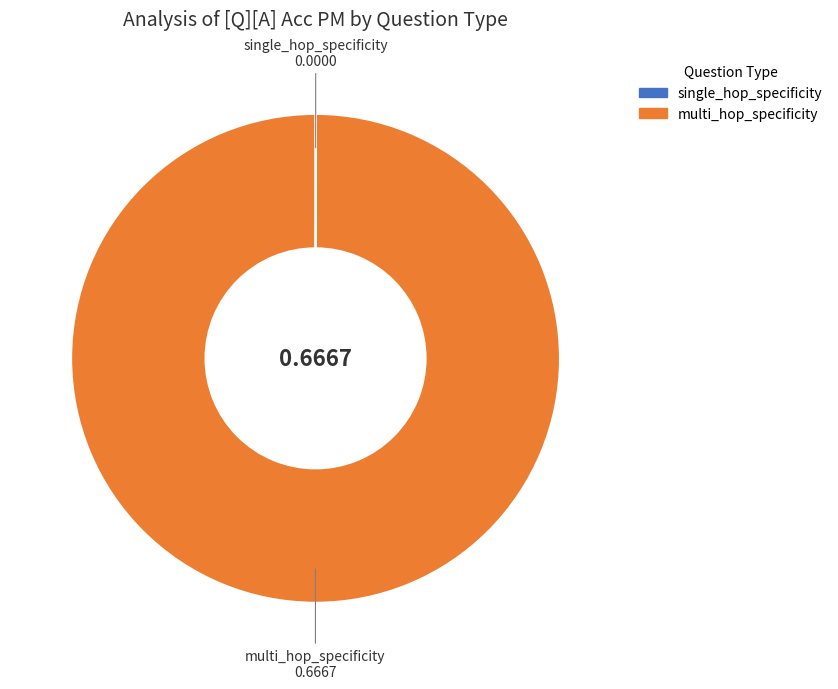

Which category has the biggest portion of the pie?

multi_hop_specificity